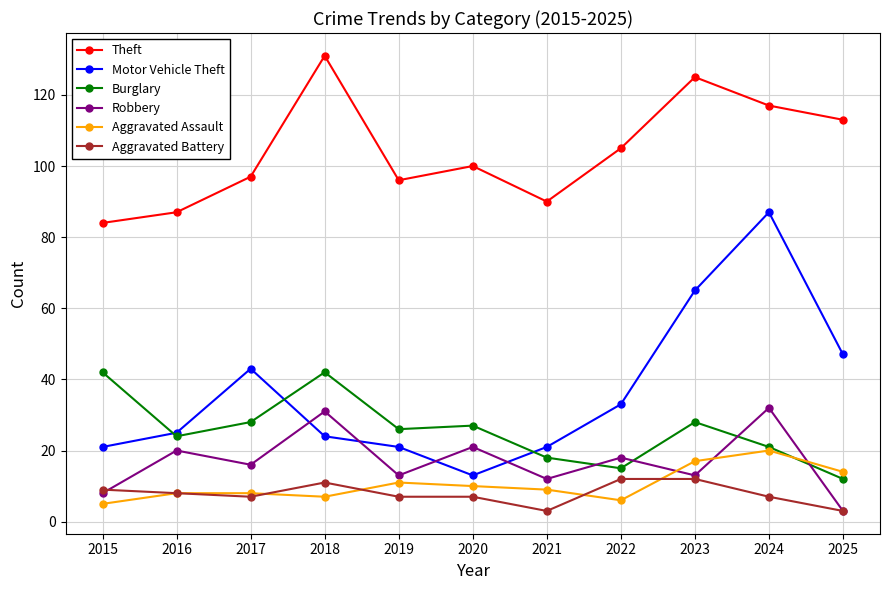

What is the total value across all series at 2020?

178